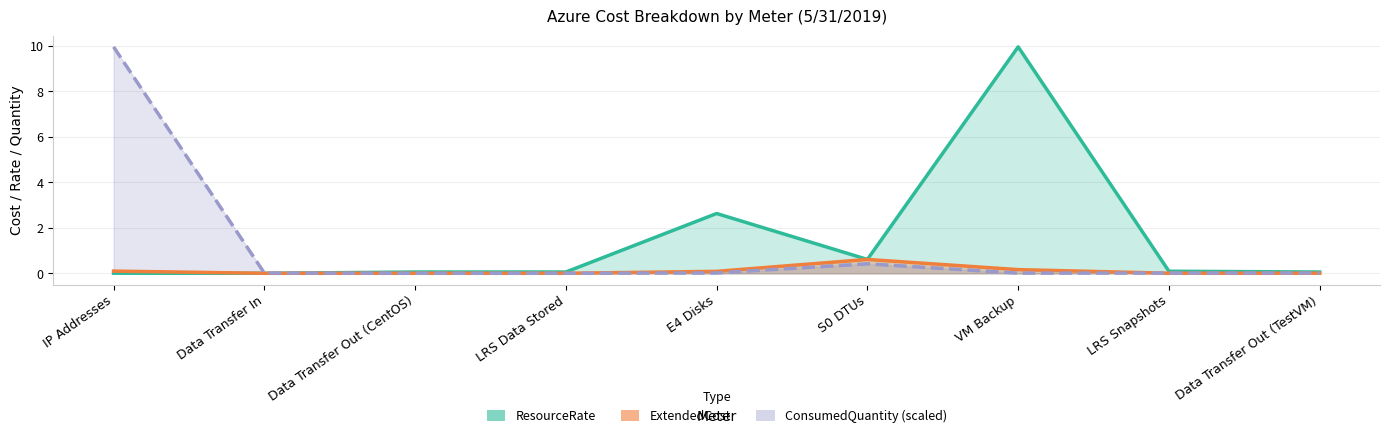

True or false: ConsumedQuantity has more than 2 interior local peaks.

False